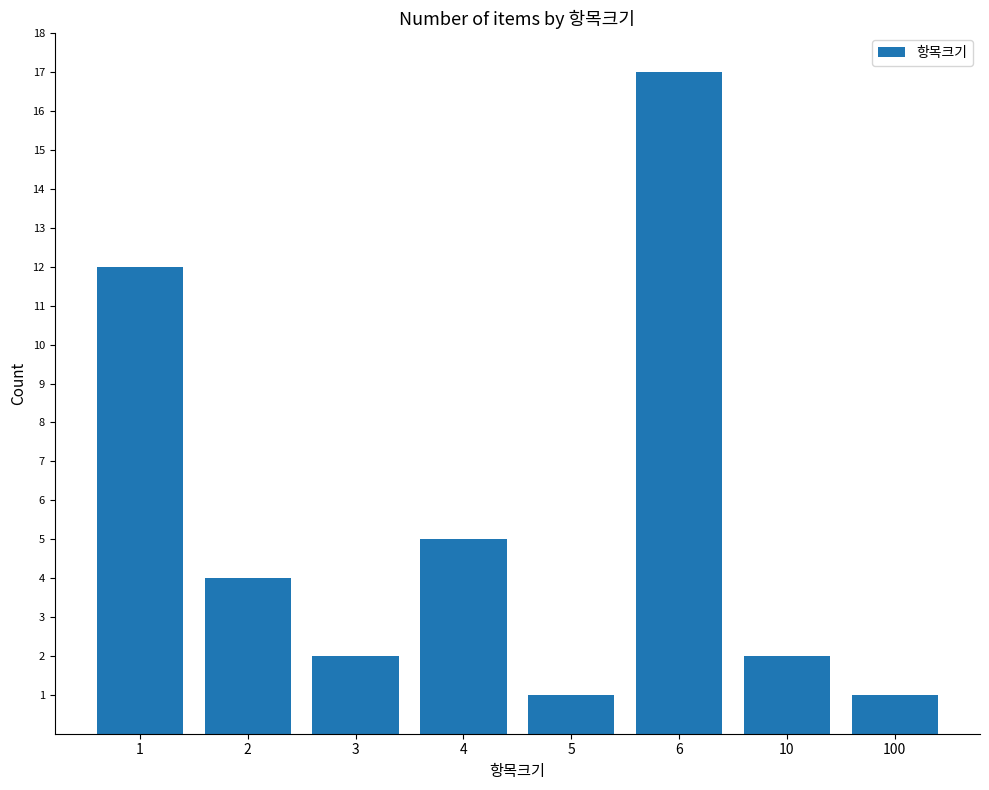

What is the change in value from 4 to 10?

-3